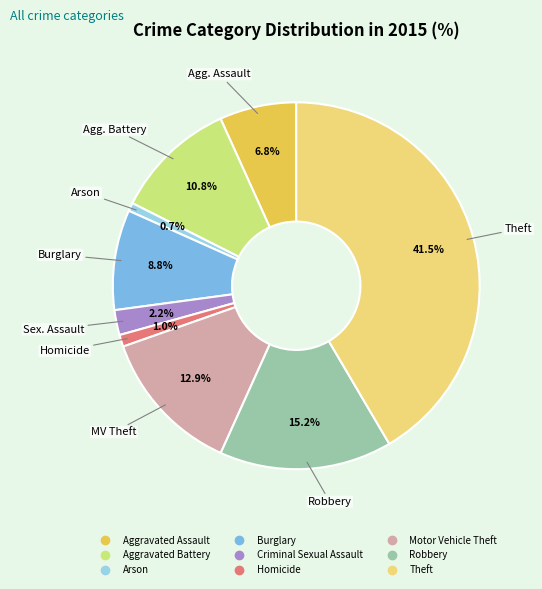

To the nearest percent, what percentage of the pie is Homicide?

1%